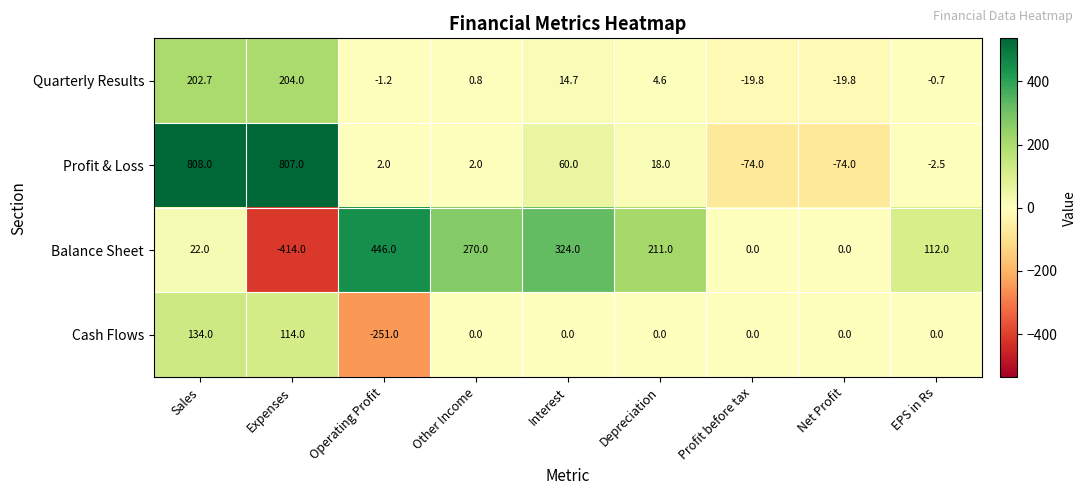

Between Sales and Depreciation, which series saw the biggest shift?

Profit & Loss